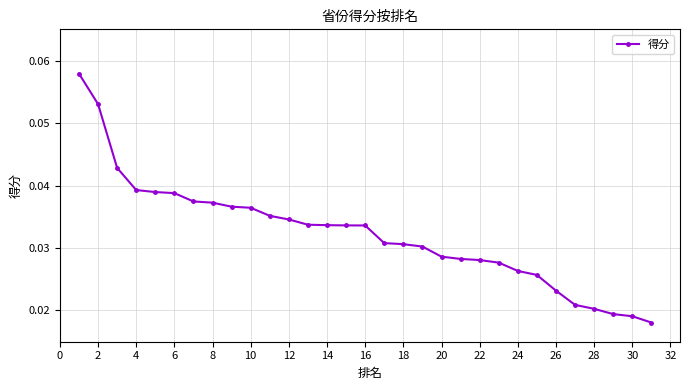

How many values are between 0 and 1?

31